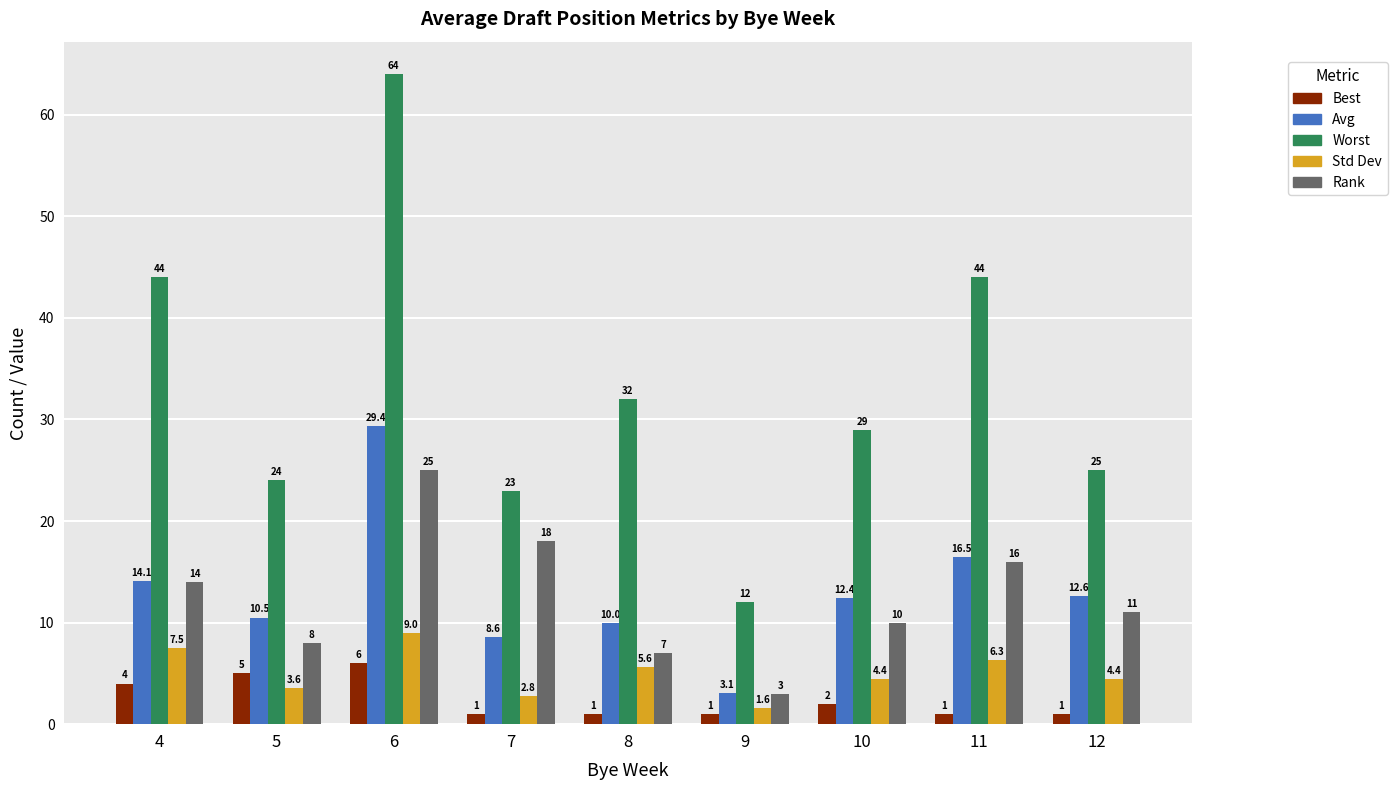

What are all the series names shown in the legend?

Best, Avg, Worst, Std Dev, Rank